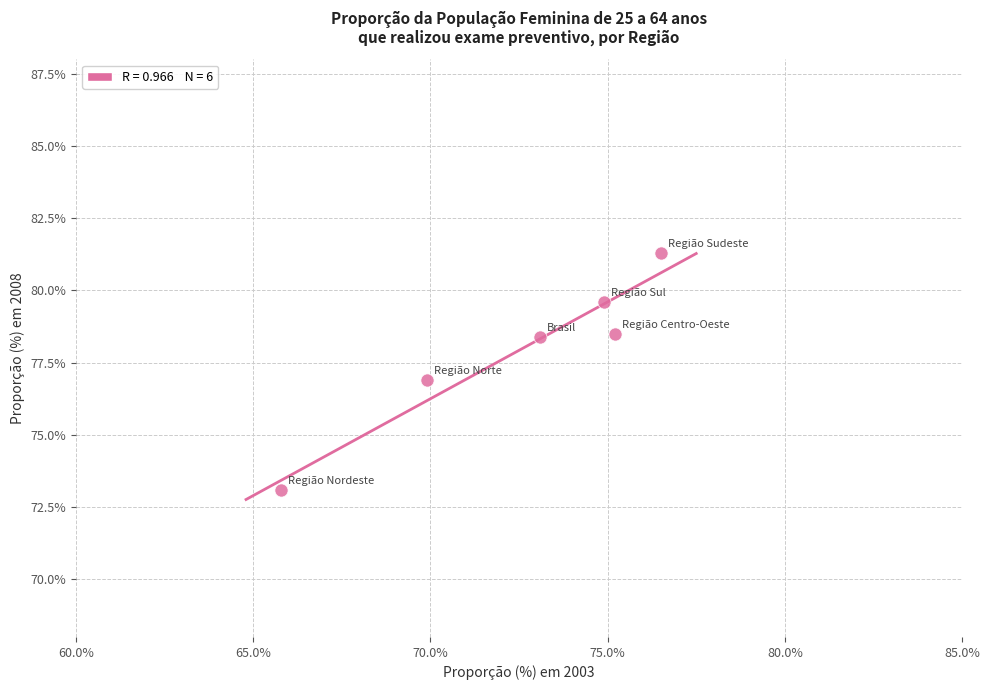

What is the range of X values (max minus min)?

10.7